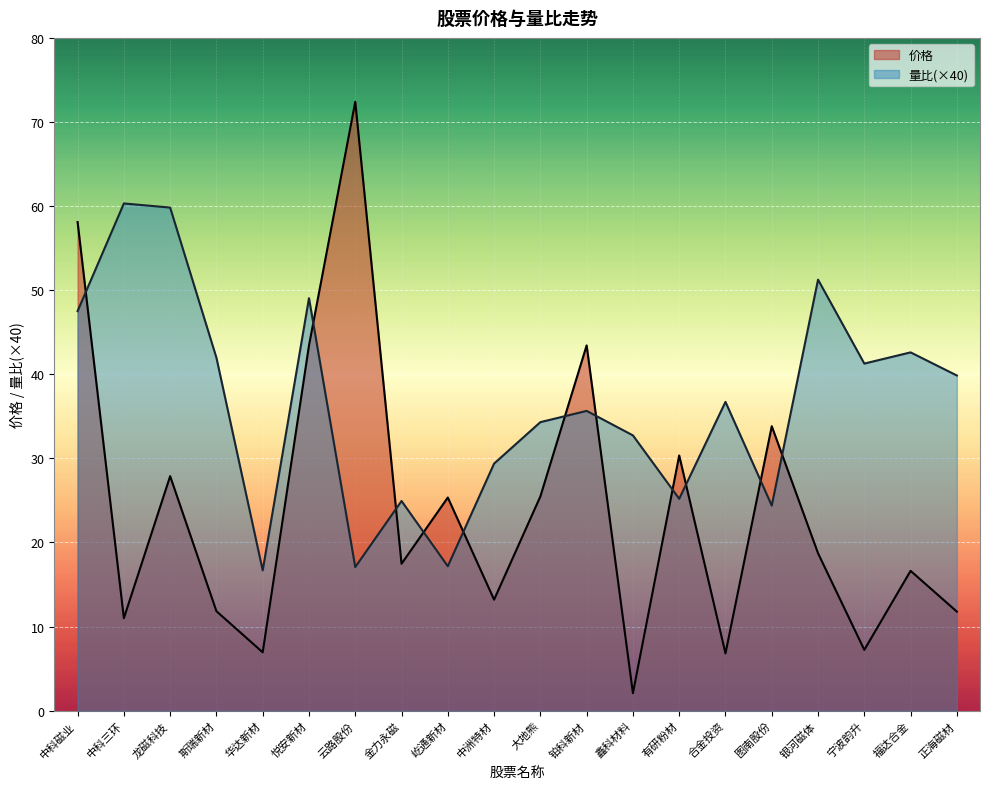

Which series has the largest total across all categories?

量比(×40)